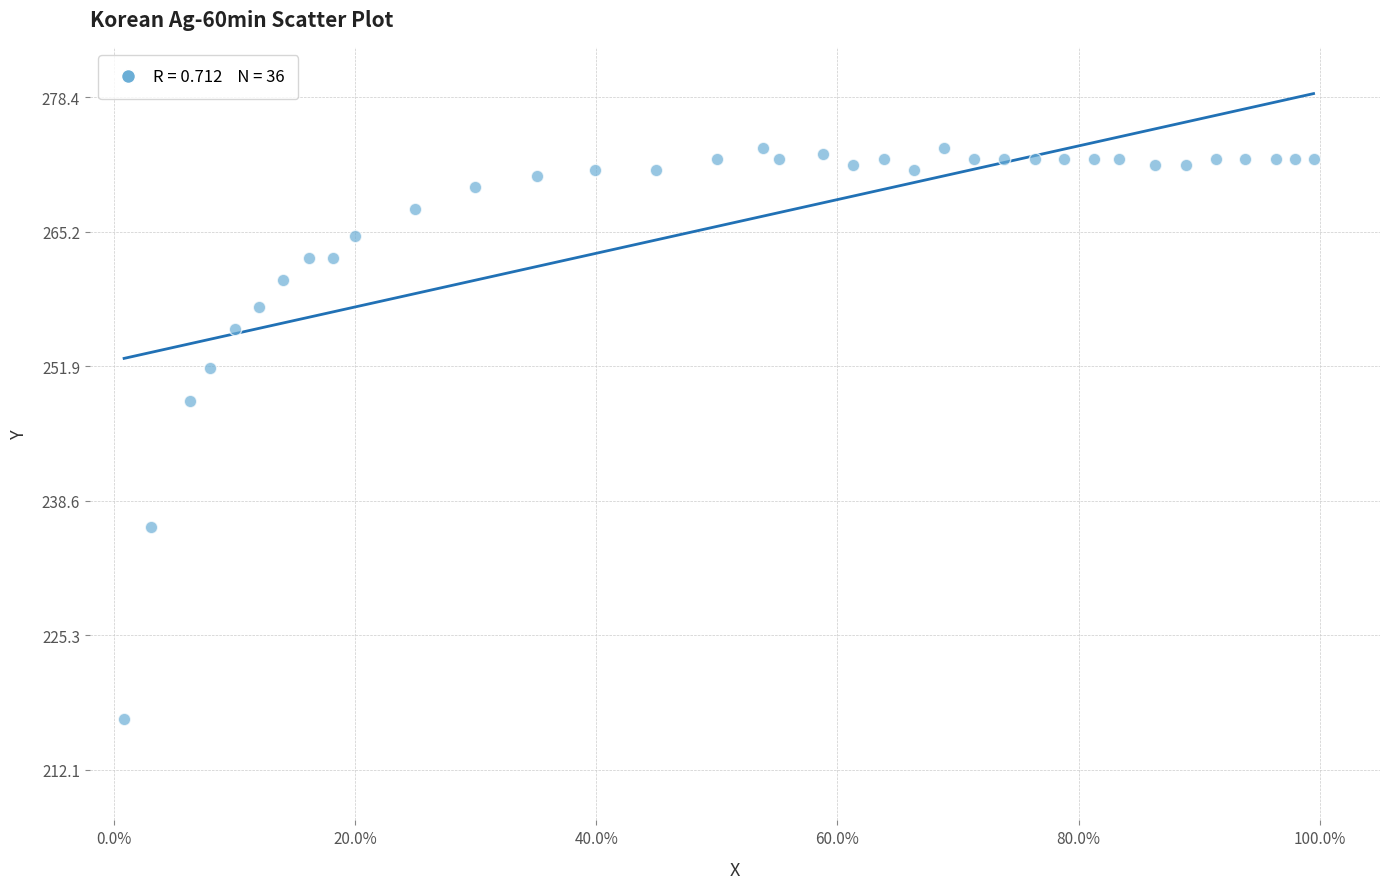

What Y value in the scatter plot is closest to 245?

248.5